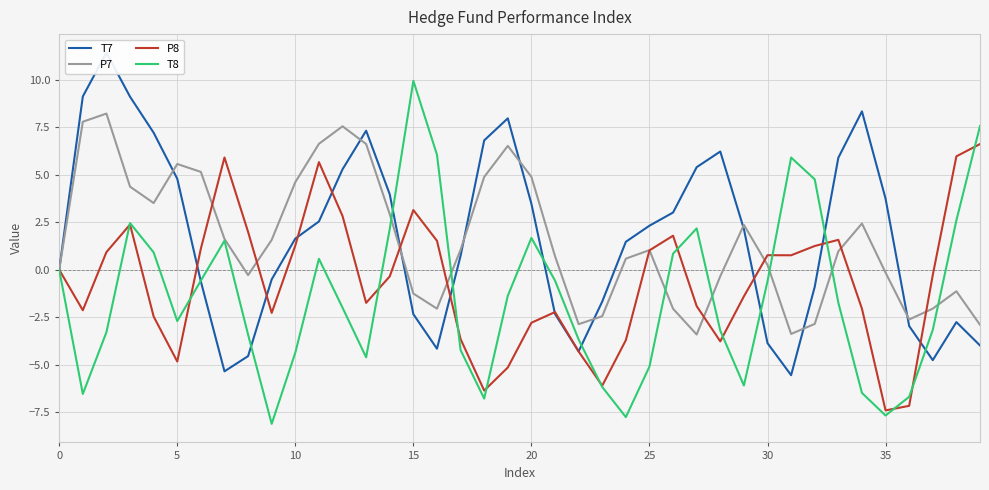

What is the difference between the maximum and minimum values in the T7 series?

17.0